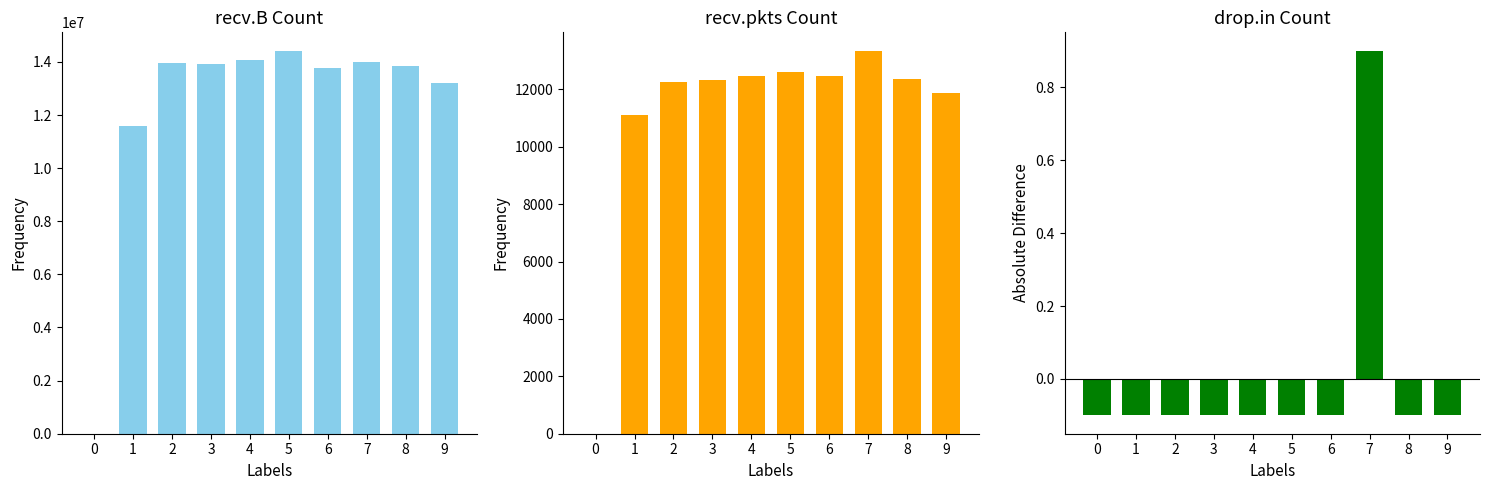

Which has a higher value, 2 or 1?

2